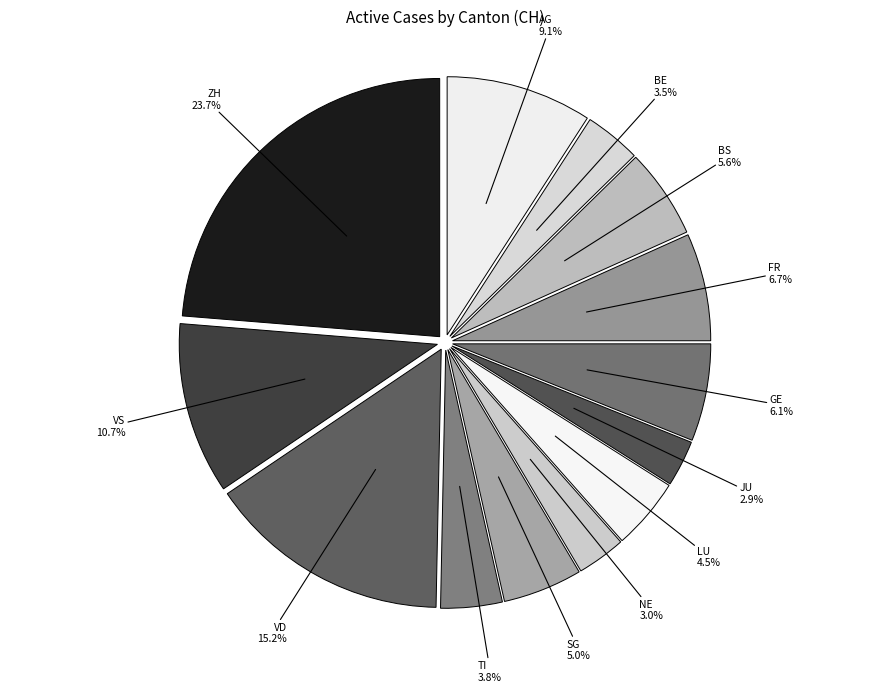

What is the smallest slice in the pie chart?

JU